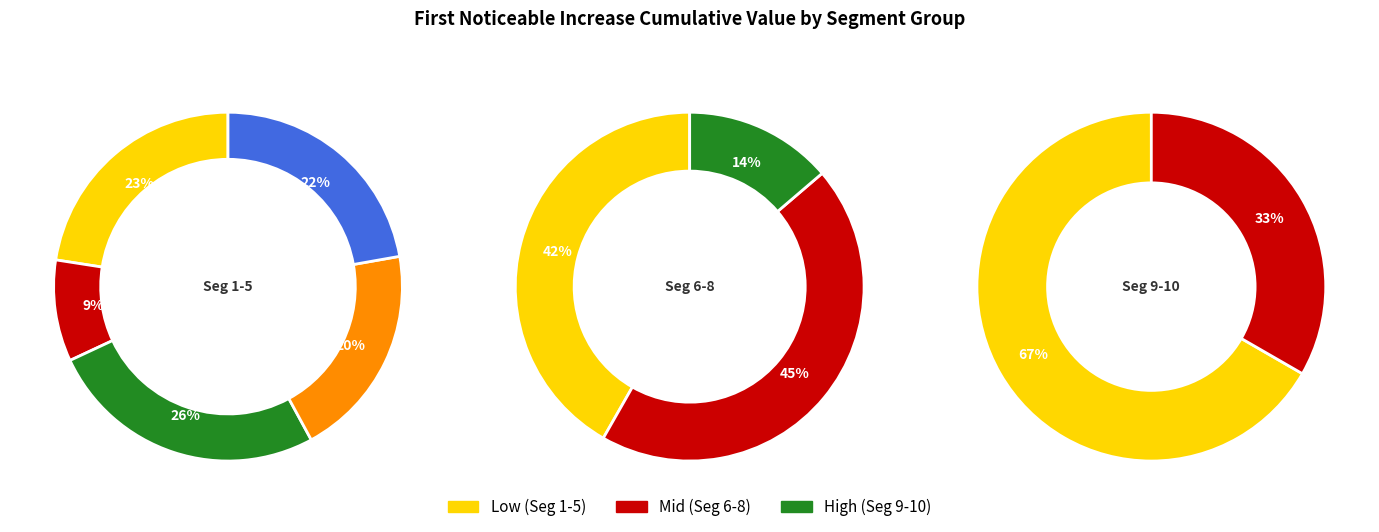

To the nearest percent, what portion does signal segment 5 represent?

8%